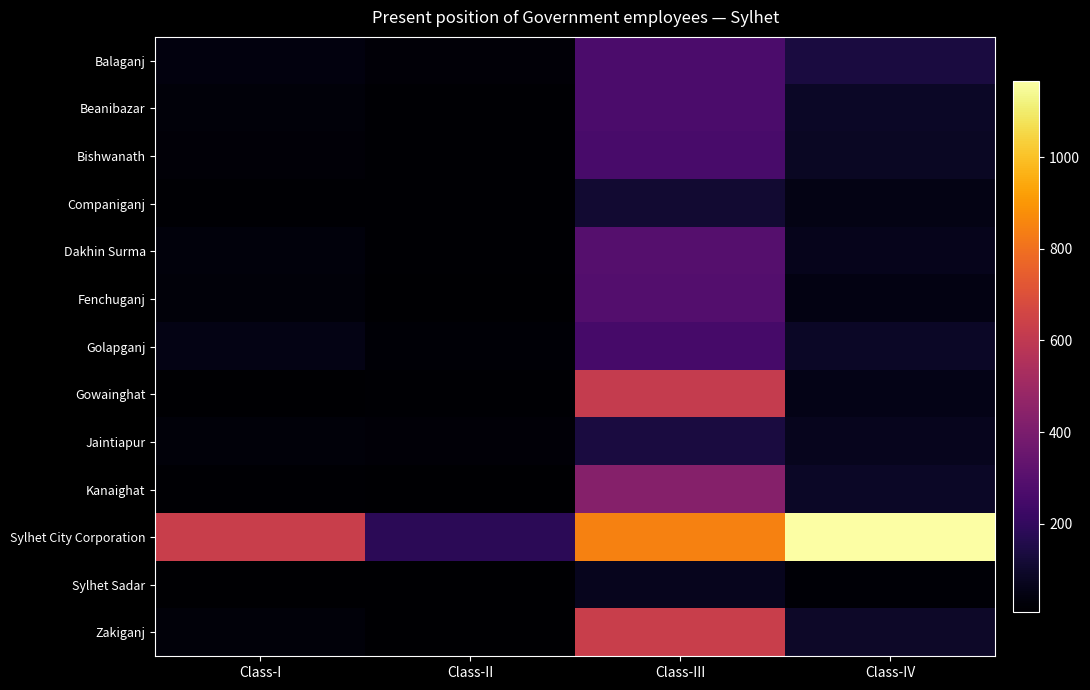

At which category is the sum across all series the highest?

Class-III